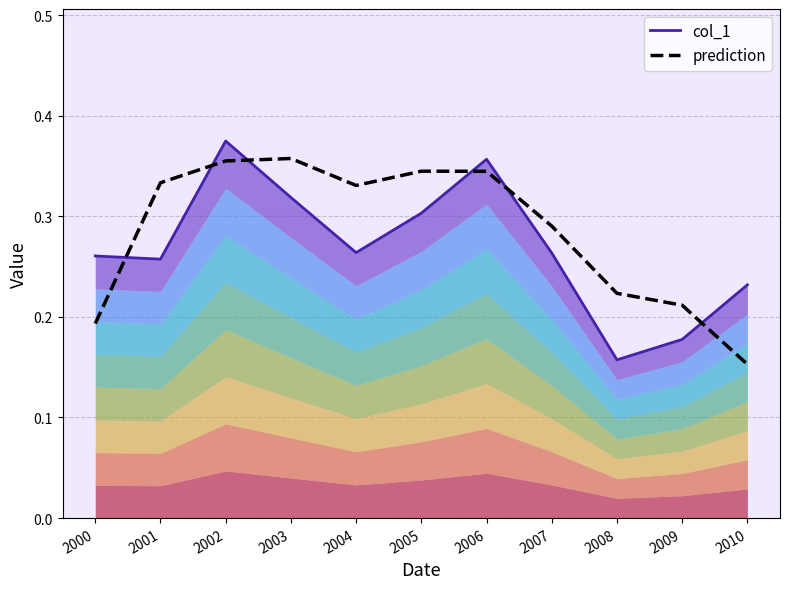

List the series in order of their overall mean, highest first.

prediction, col_1